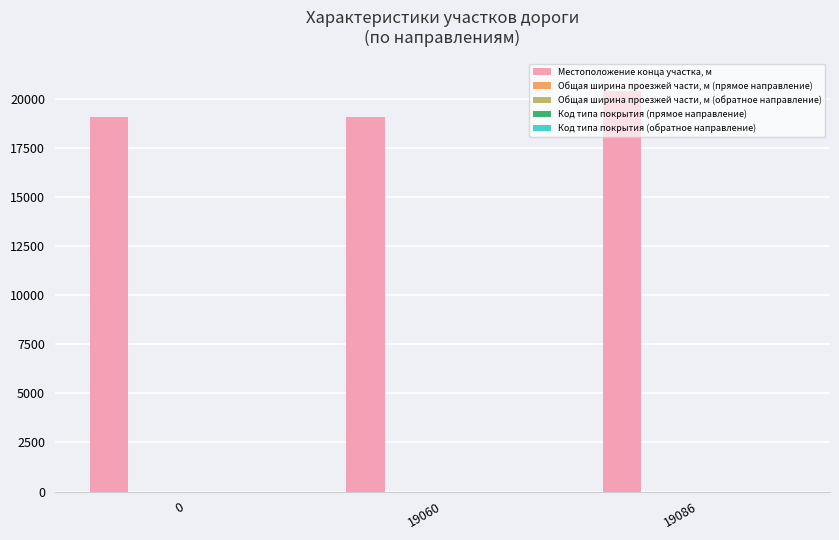

Does the chart contain stacked bars?

No